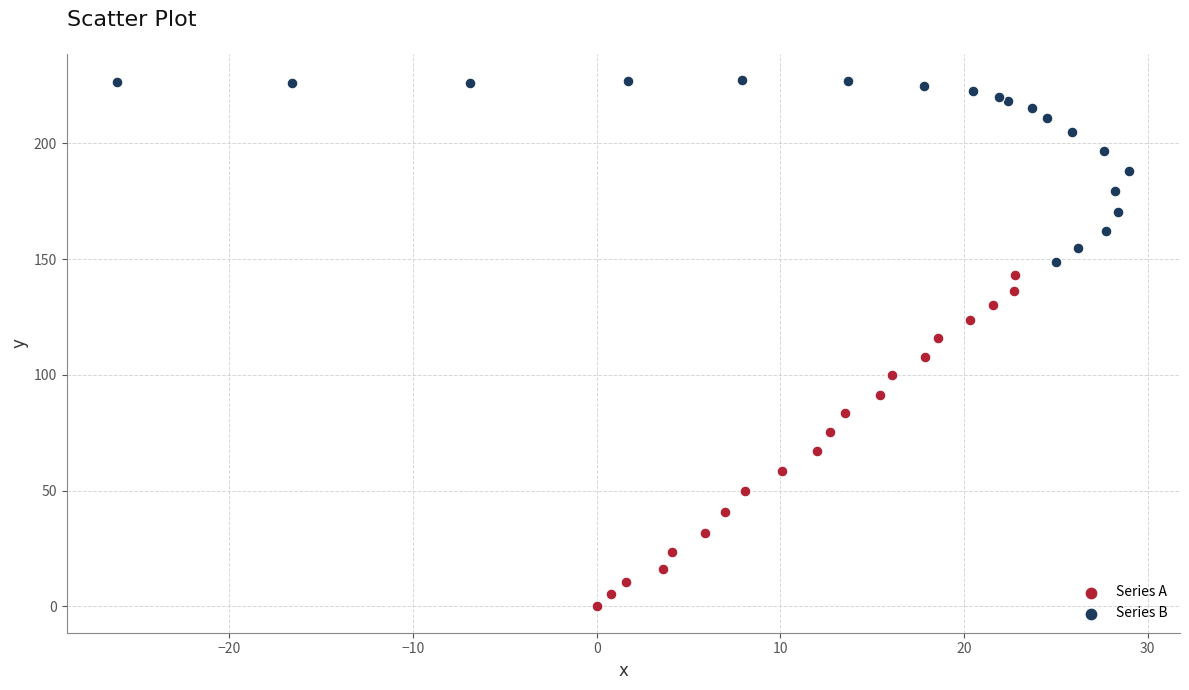

Which series contains the lowest Y value?

Series A